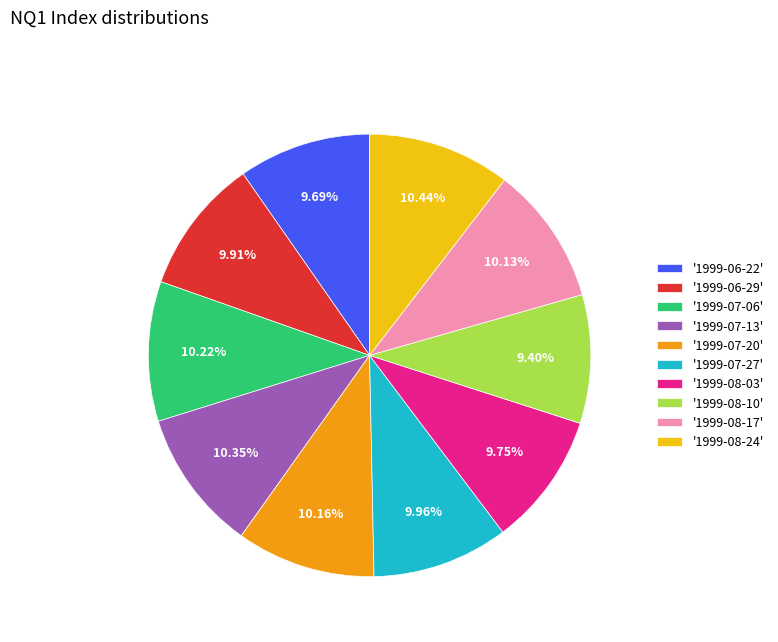

Combined, do '1999-08-10' and '1999-08-17' account for over 50%?

No